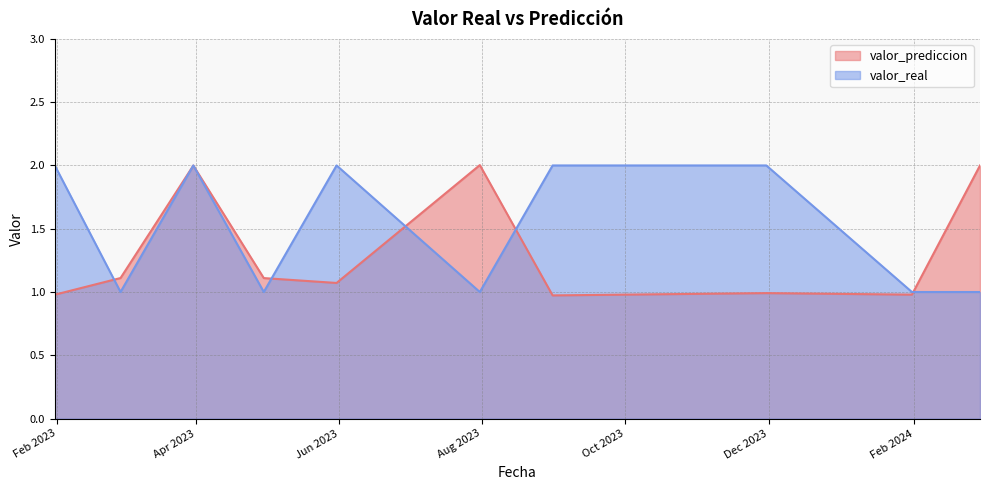

How many distinct data groups are displayed?

2